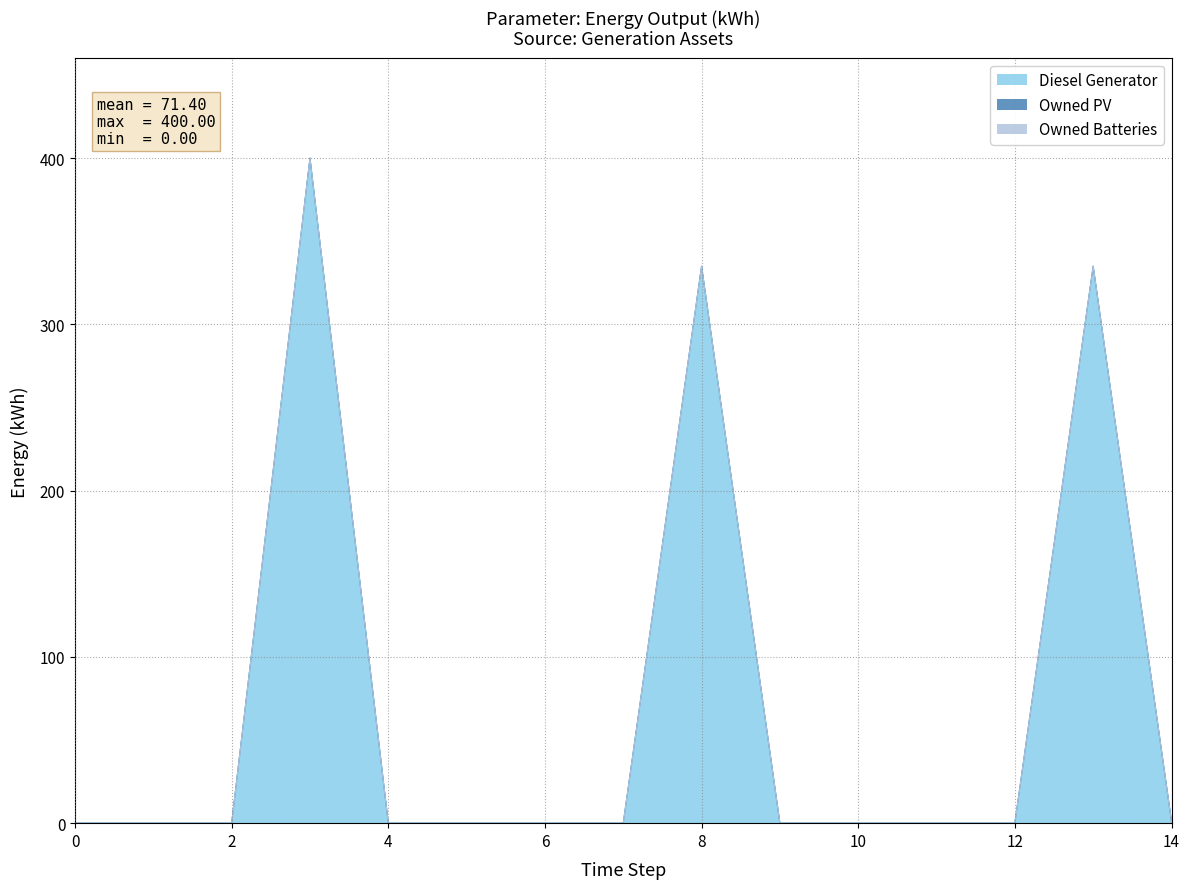

True or false: Owned PV and Owned Batteries cross at least once.

False